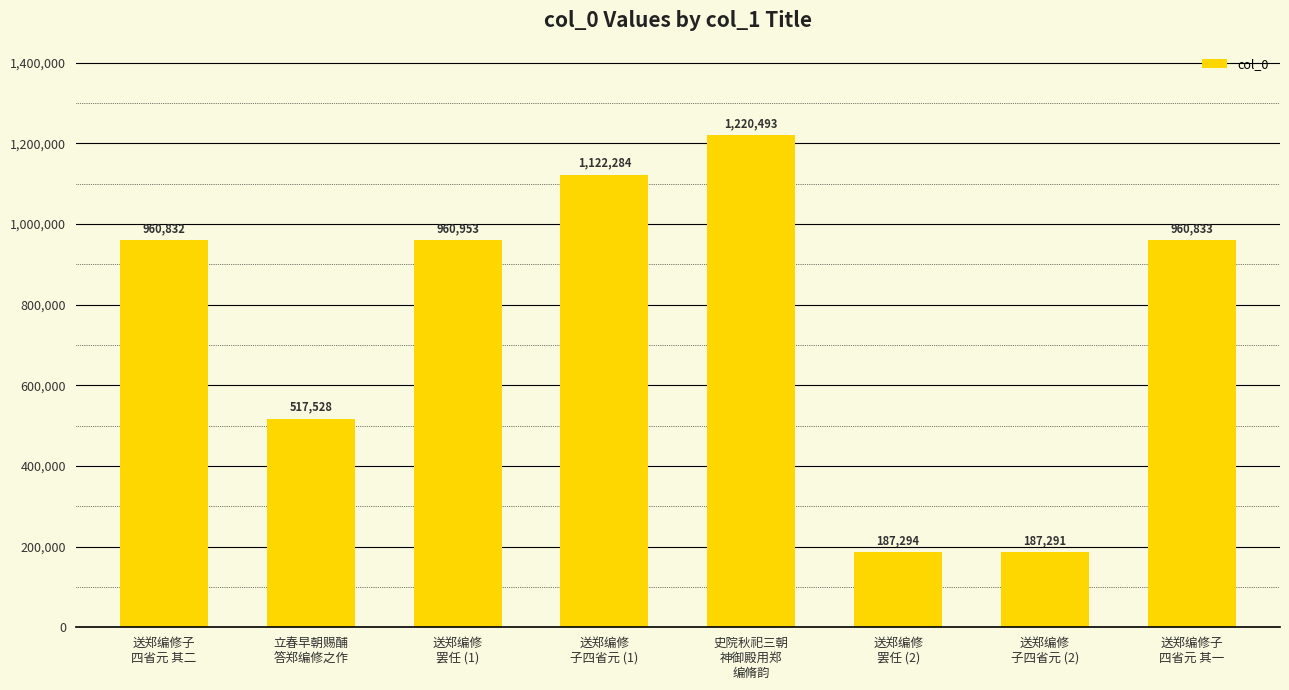

List the labels in order of value, smallest first.

送郑编修
子四省元 (2), 送郑编修
罢任 (2), 立春早朝赐酺
答郑编修之作, 送郑编修子
四省元 其二, 送郑编修子
四省元 其一, 送郑编修
罢任 (1), 送郑编修
子四省元 (1), 史院秋祀三朝
神御殿用郑
编脩韵